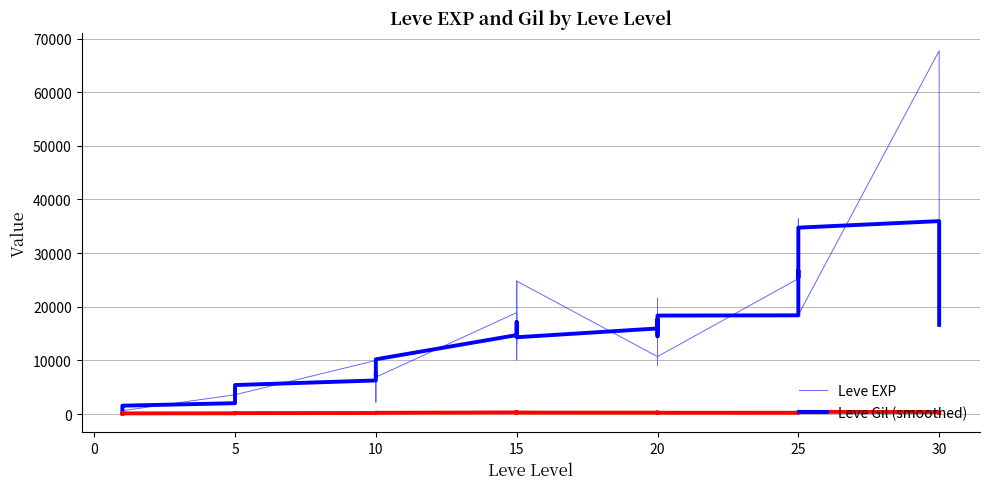

What is the difference between the second highest and second lowest values in the Leve Gil (smoothed) series?

291.0